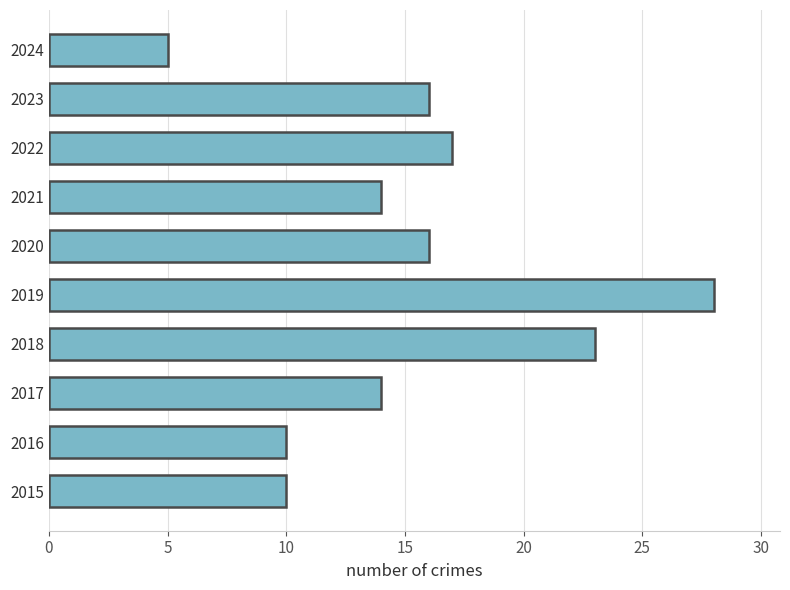

Read the value at 2015.

10